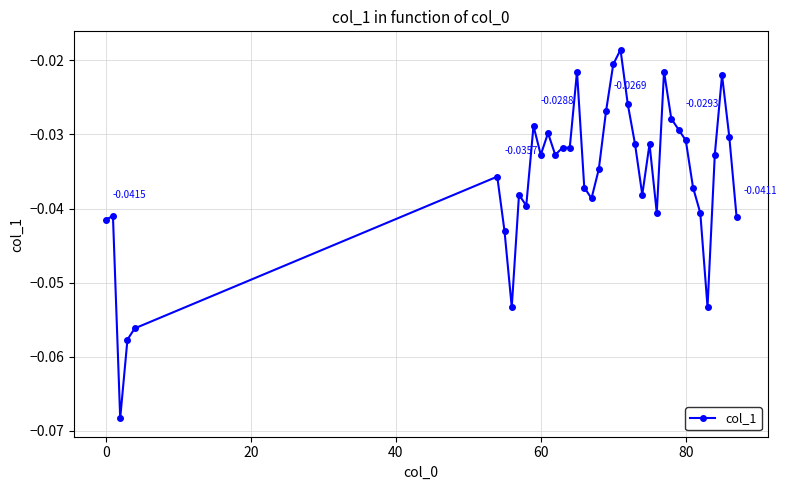

What is the sum of all values?

-1.4